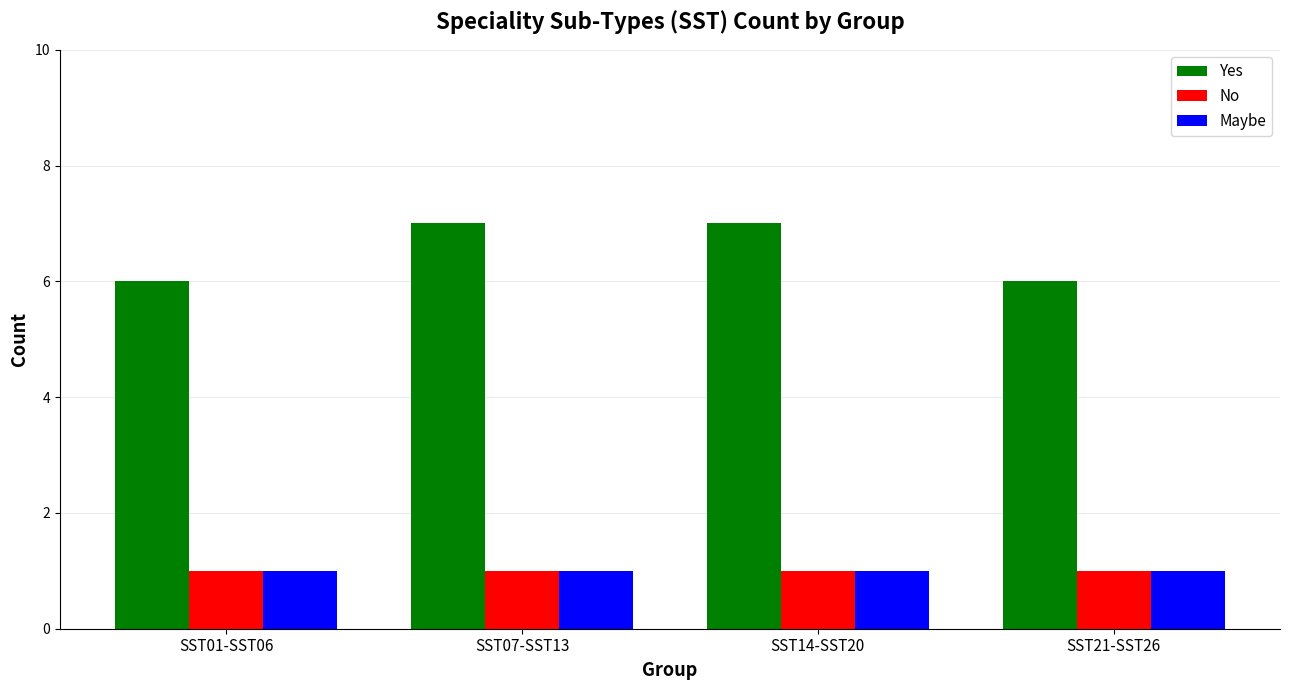

What are all the series names shown in the legend?

Yes, No, Maybe